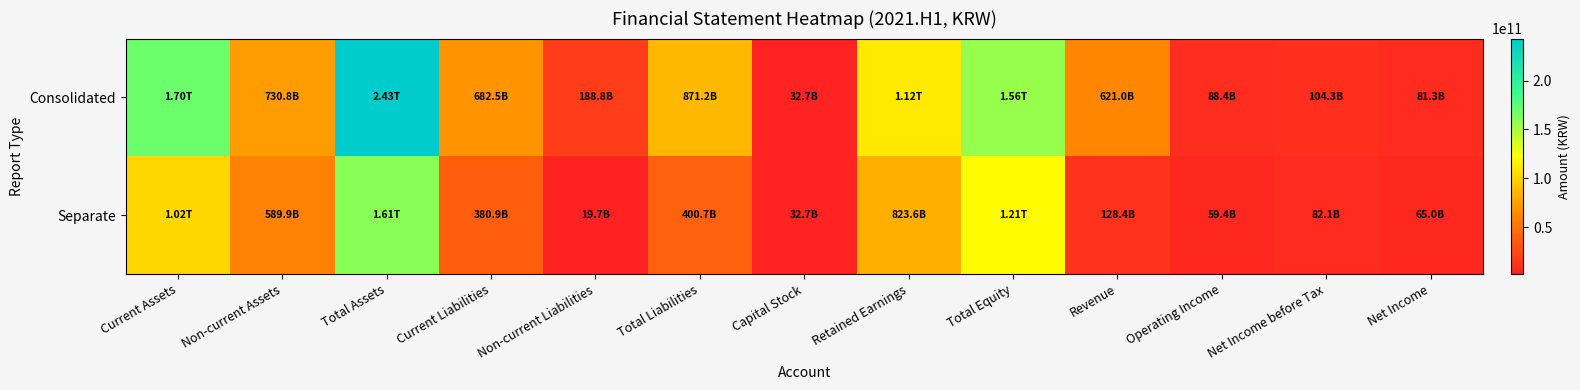

Which series has the largest total across all categories?

Consolidated